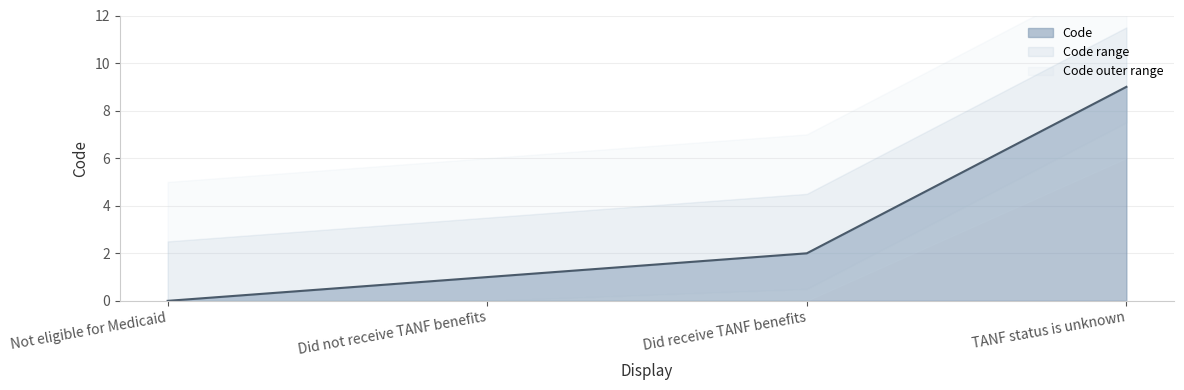

What is the approximate value at TANF status is unknown?

9